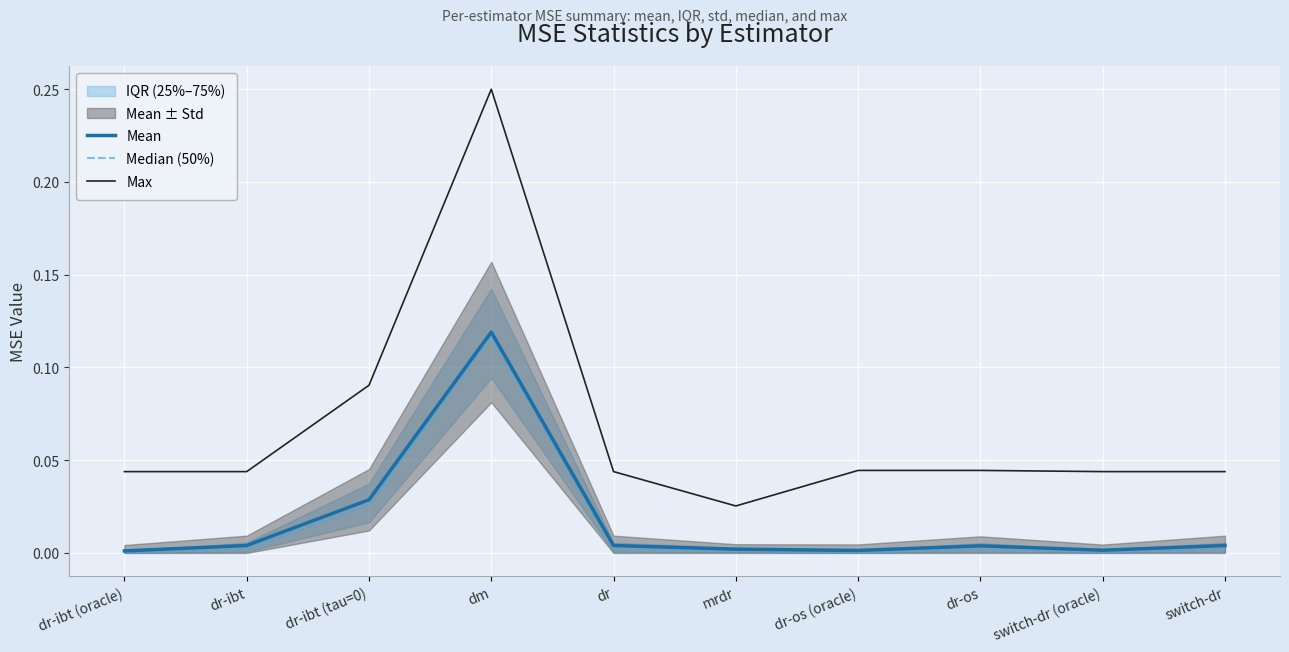

True or false: Max has more than 0 points higher than both neighbors.

True